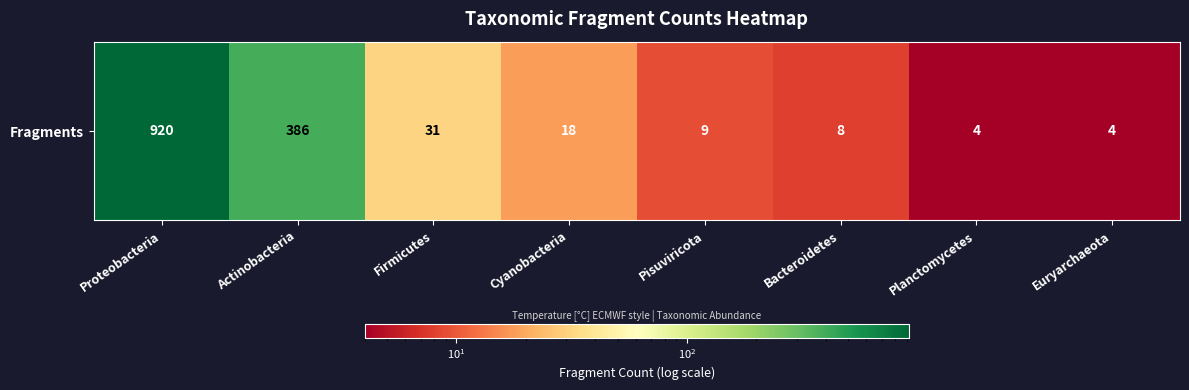

Reading left to right, extract all data points from this chart.

920	386	31	18	9	8	4	4